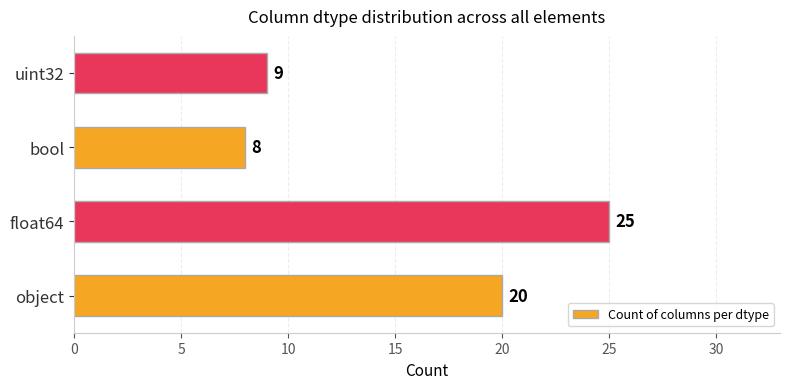

What is the difference between the second highest and second lowest values?

11